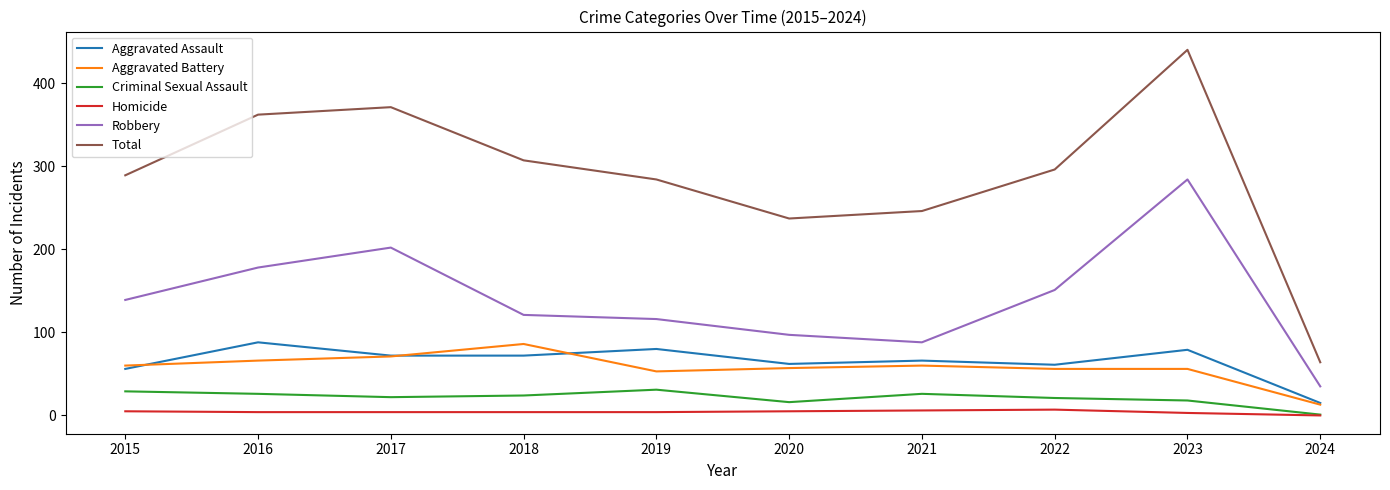

What are all the series names shown in the legend?

Aggravated Assault, Aggravated Battery, Criminal Sexual Assault, Homicide, Robbery, Total